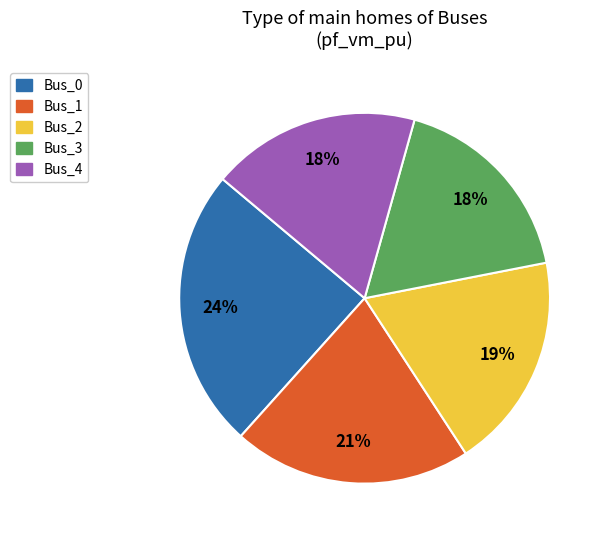

How many segments does this pie chart have?

5